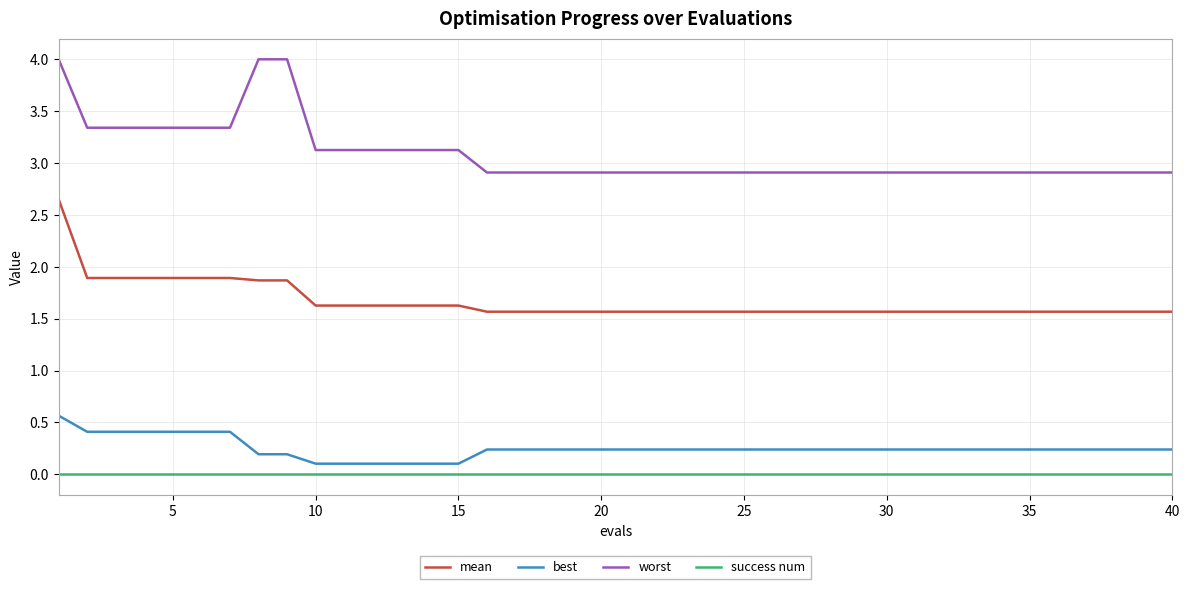

List the series in order of their peak value, lowest first.

success num, best, mean, worst